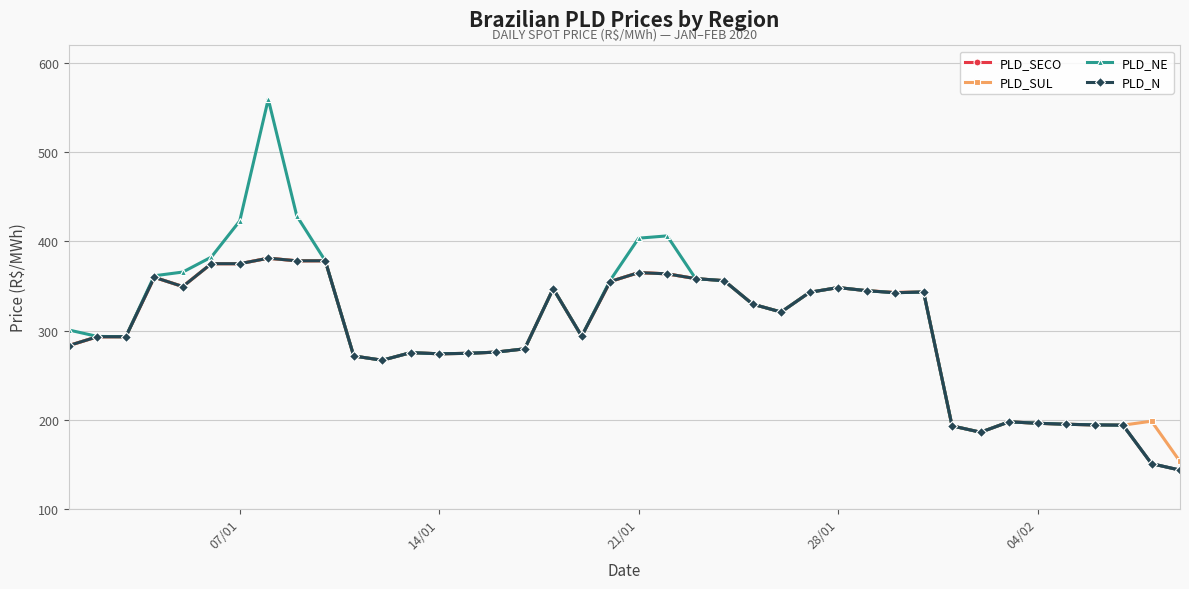

What is the value of the PLD_N point at the 14th from the left?

273.9